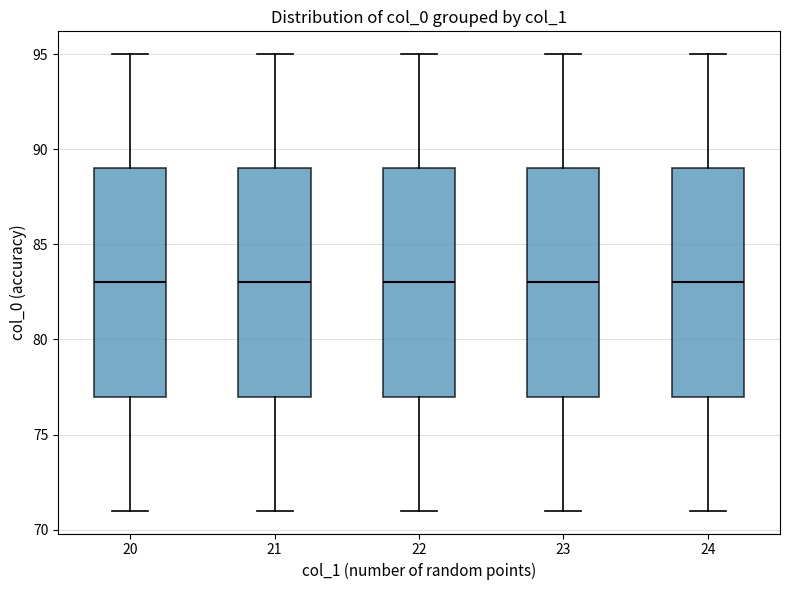

Reading left to right, transcribe this box plot: for each box, give where its median line is, the range the box spans, and where its two whiskers end, as read against the y-axis. The values are not printed on the chart, so give them approximately, as read against the axis.

20: median 83, box 77 to 89, whiskers 71 to 95
21: median 83, box 77 to 89, whiskers 71 to 95
22: median 83, box 77 to 89, whiskers 71 to 95
23: median 83, box 77 to 89, whiskers 71 to 95
24: median 83, box 77 to 89, whiskers 71 to 95